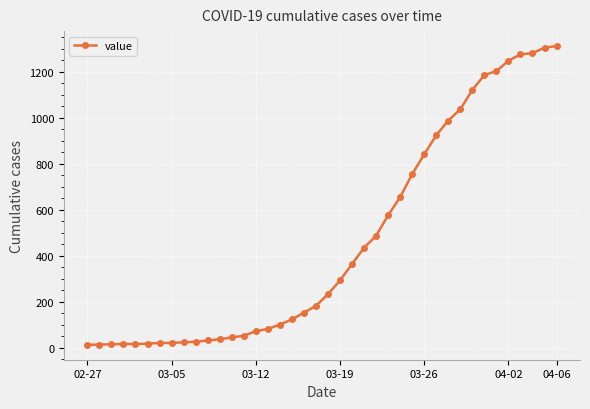

What is the maximum value shown in the chart?

1312